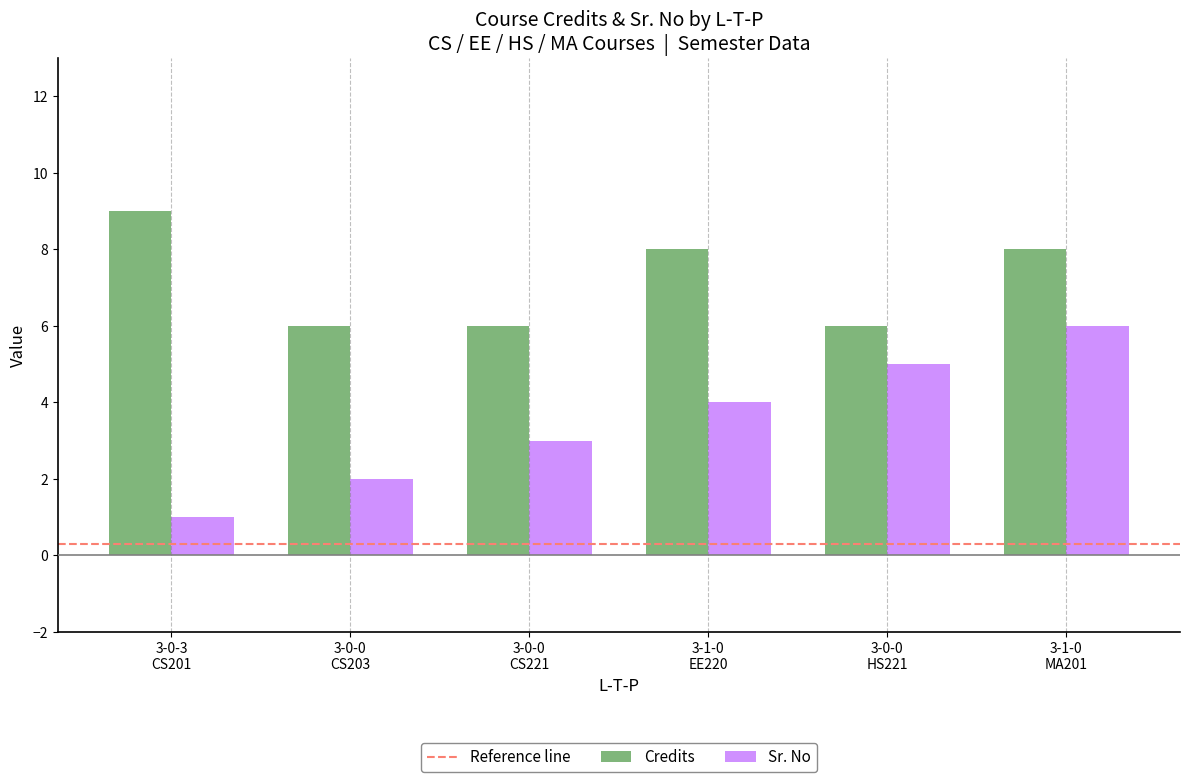

What is the greatest value displayed?

9